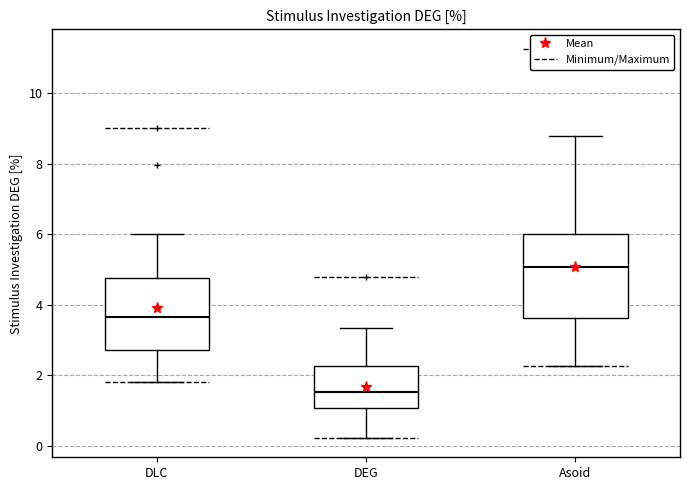

Where does the upper whisker of the box for Asoid end on the y-axis? The values are not printed on the chart, so give them approximately, as read against the axis.

8.8